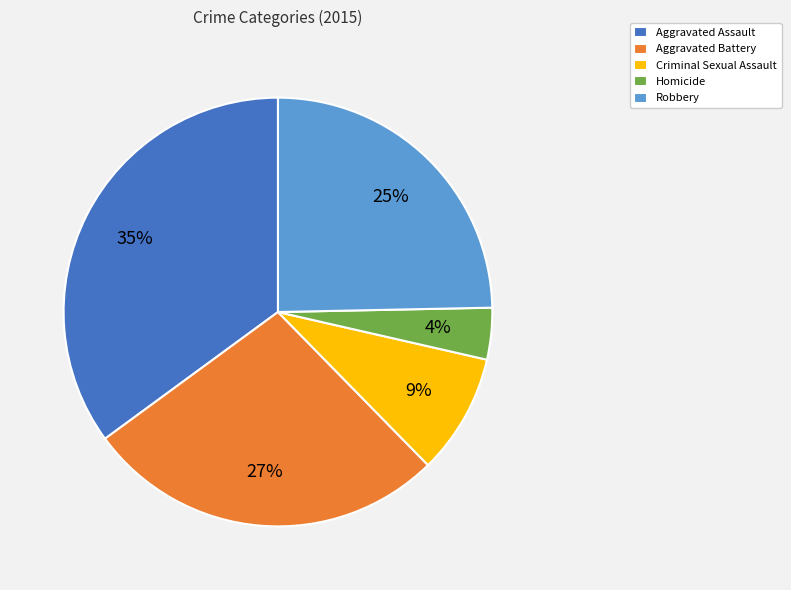

Count the number of slices in the pie.

5